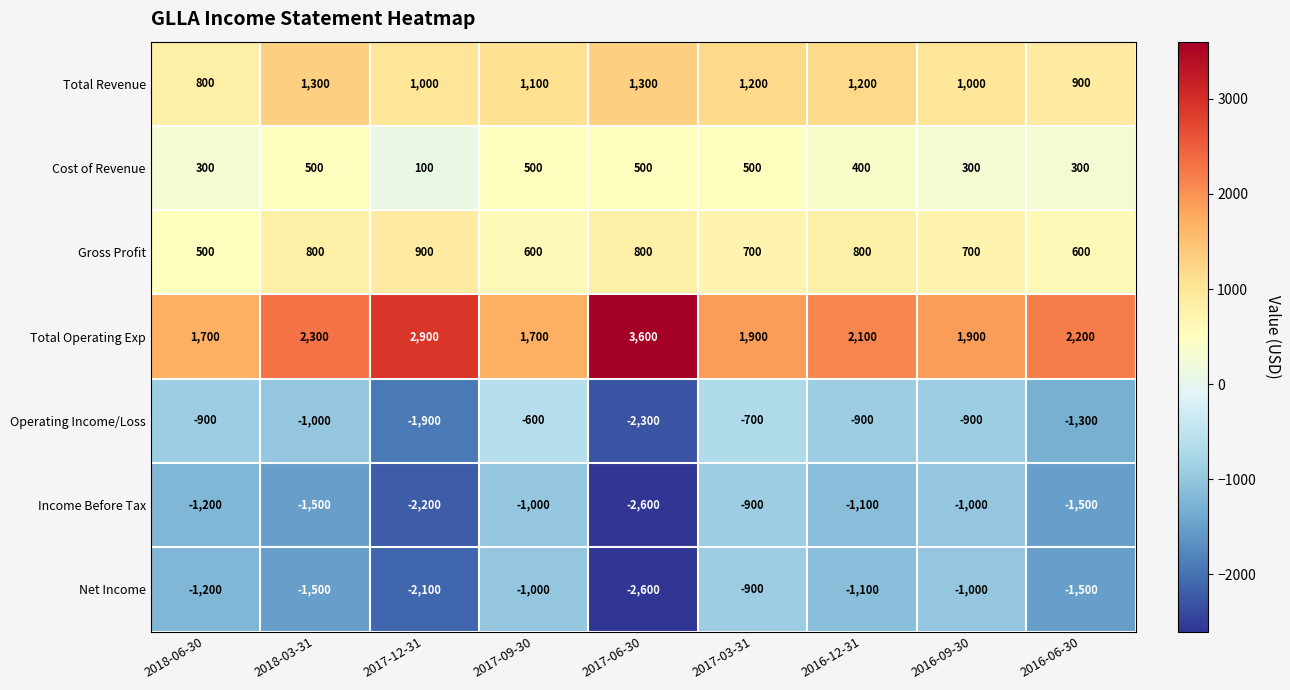

Between 2017-12-31 and 2017-09-30, which series saw the biggest shift?

Operating Income/Loss